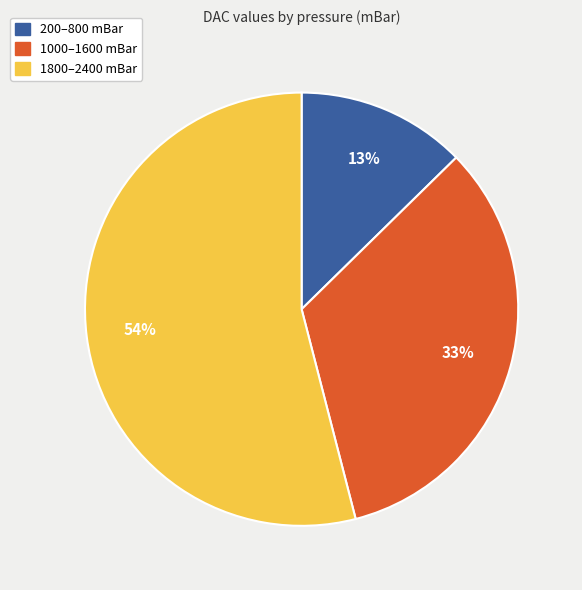

Is there a majority slice in this chart?

Yes